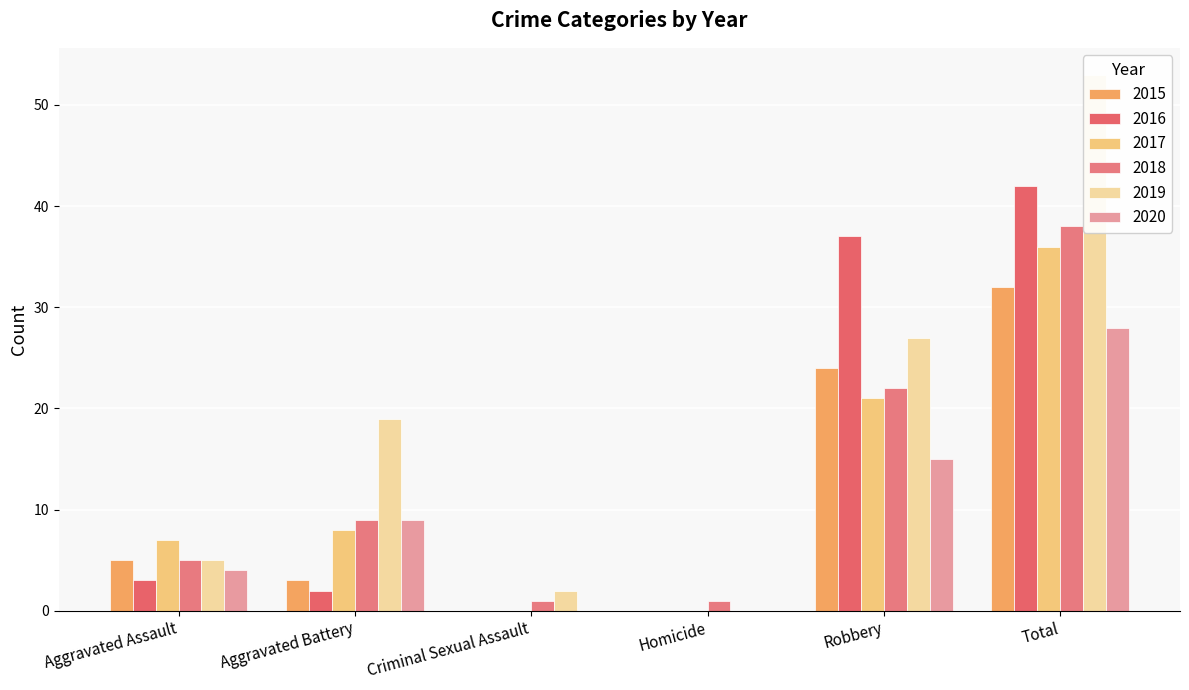

List the labels in order of 2019 value, largest first.

Total, Robbery, Aggravated Battery, Aggravated Assault, Criminal Sexual Assault, Homicide